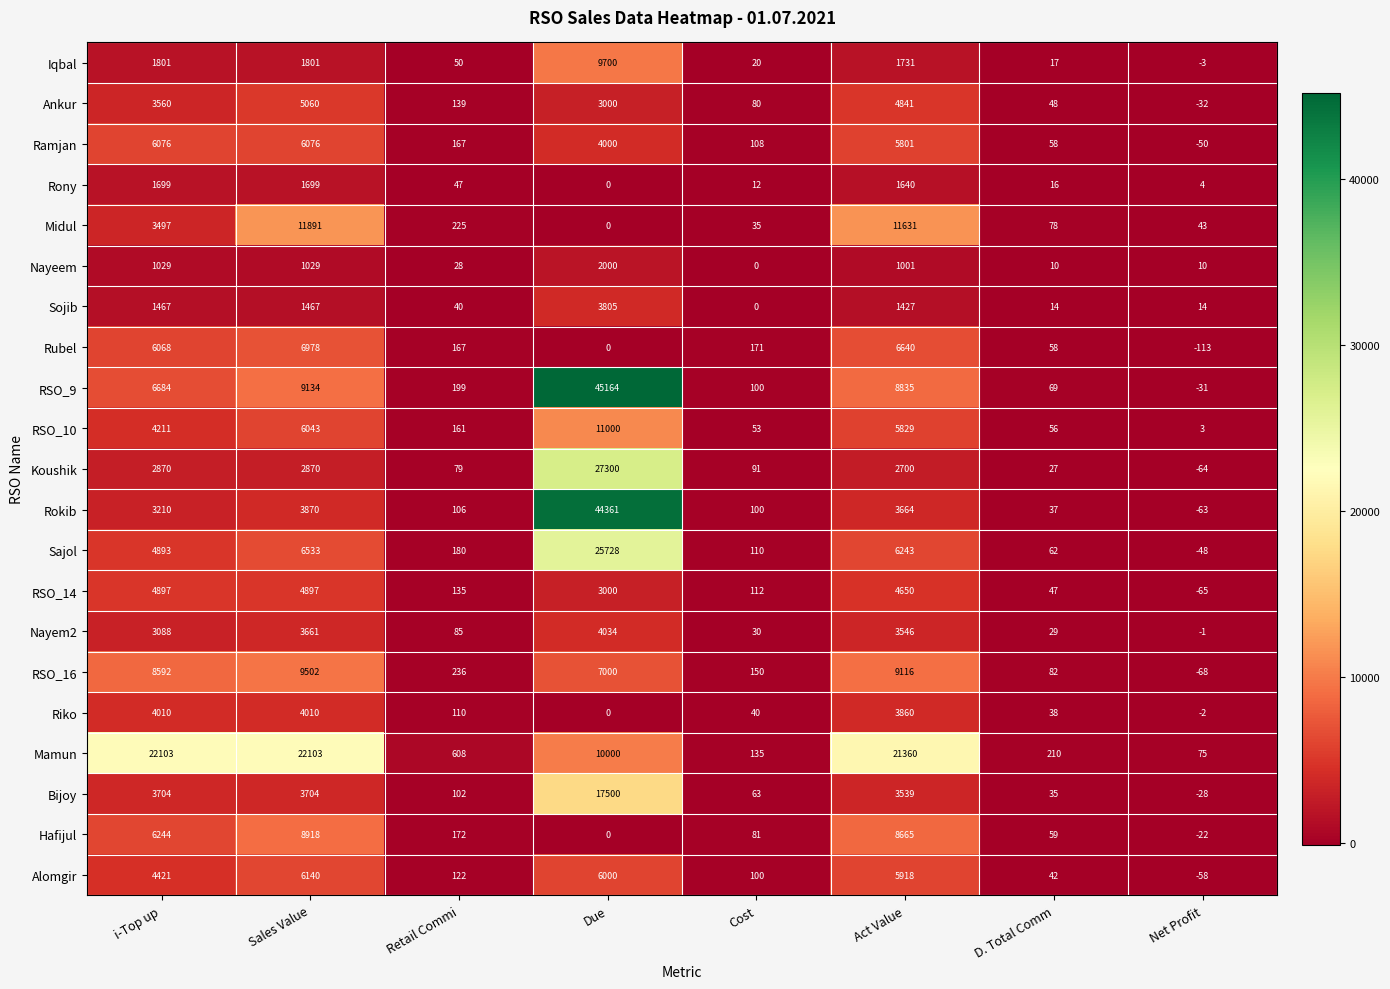

Rank the series by their maximum value, from lowest to highest.

Rony, Nayeem, Sojib, Riko, Nayem2, RSO_14, Ankur, Ramjan, Alomgir, Rubel, Hafijul, RSO_16, Iqbal, RSO_10, Midul, Bijoy, Mamun, Sajol, Koushik, Rokib, RSO_9